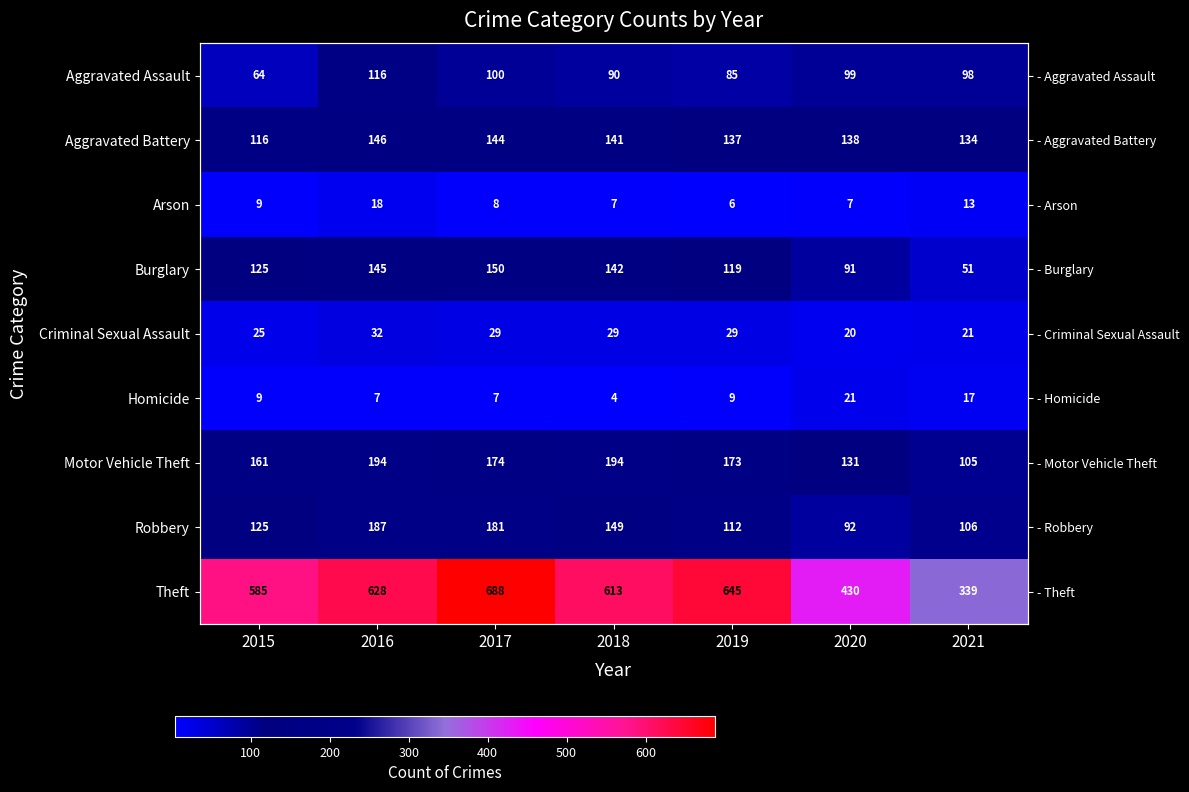

How many distinct data groups are displayed?

9